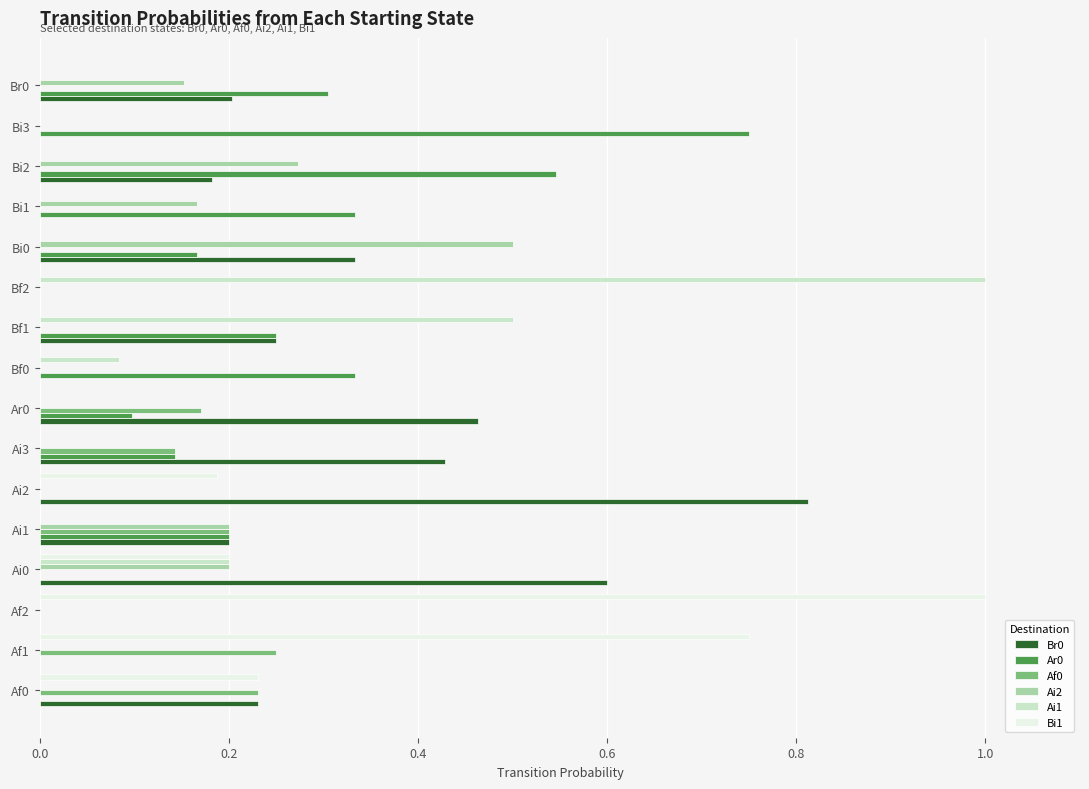

The value of Af0 at Ai2 is 0.2. True or false?

False